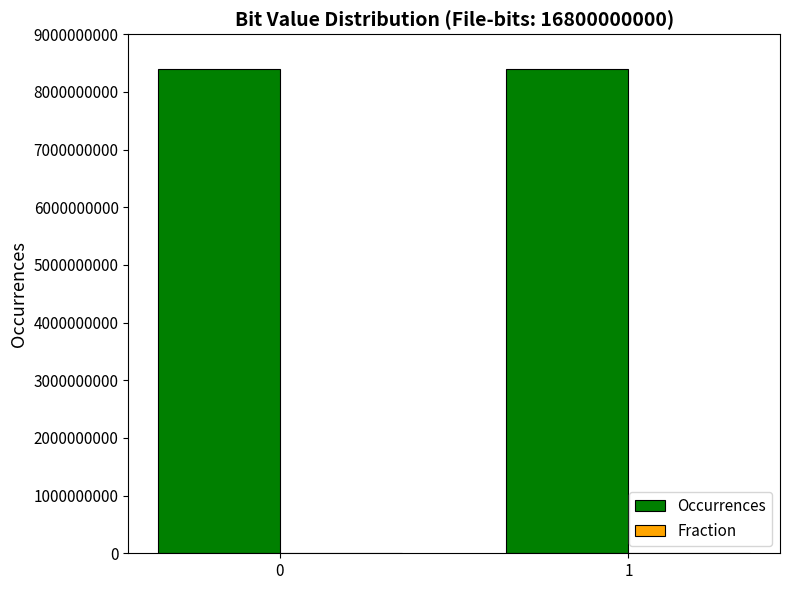

True or false: Occurrences has a value of 8400432629.0 at 0.

True